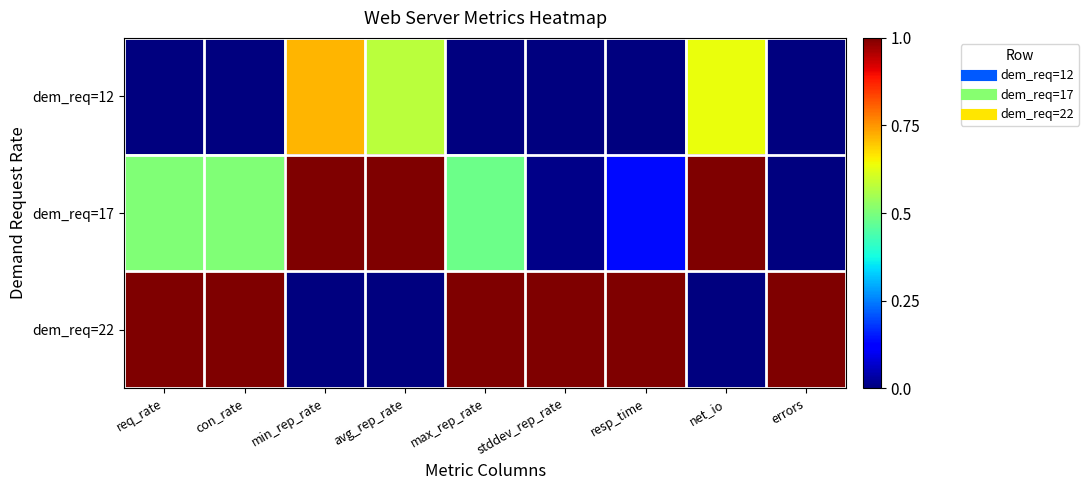

Which label corresponds to the smallest value in the chart?

req_rate